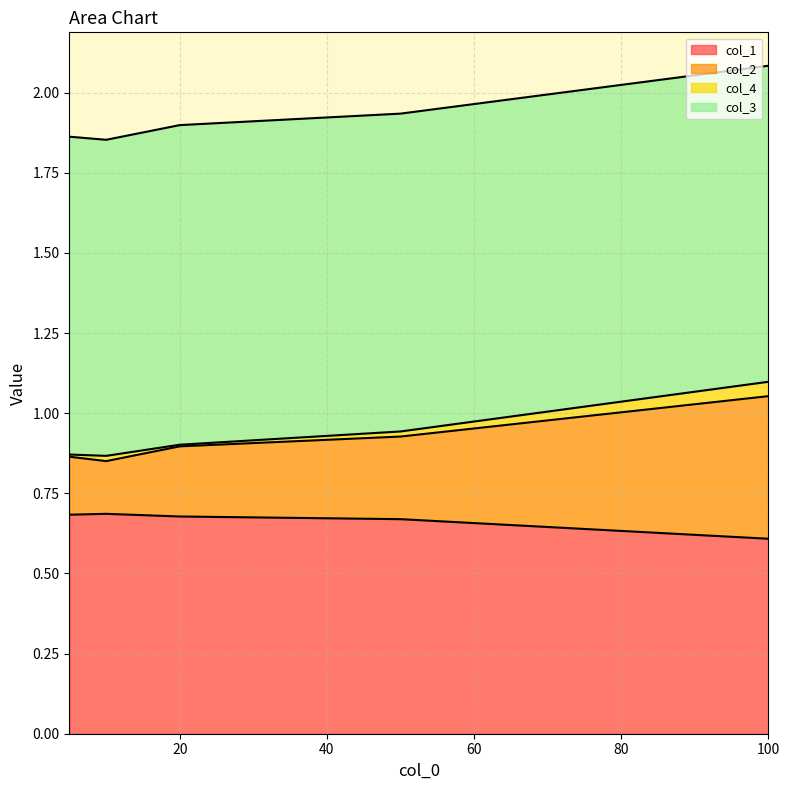

How many lines are shown in the chart?

4